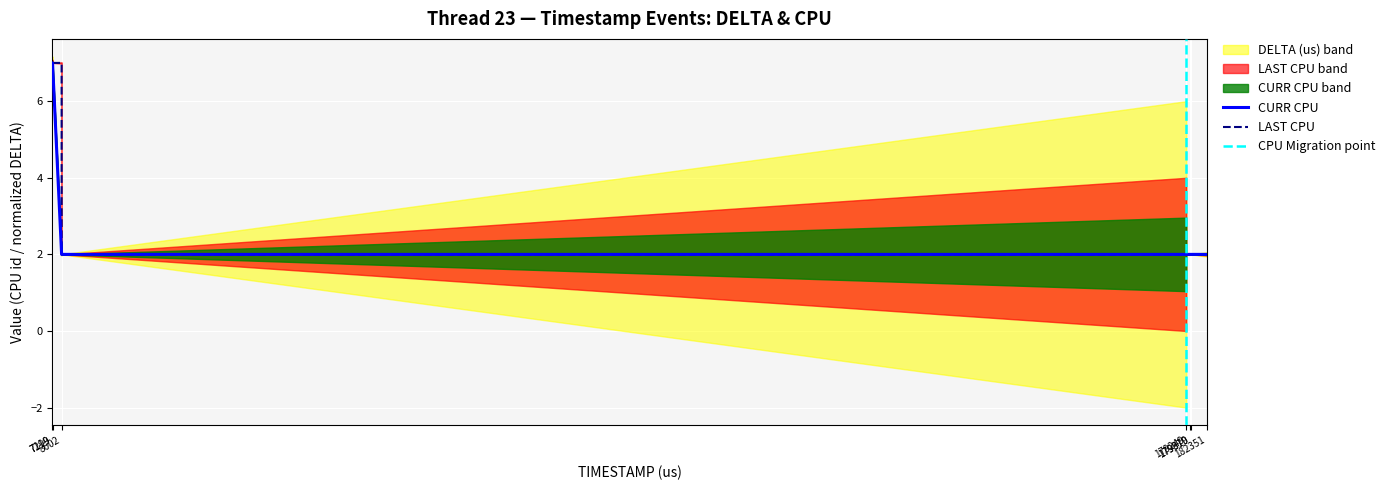

Rank the series at 179260 from lowest to highest value.

CURR CPU, LAST CPU